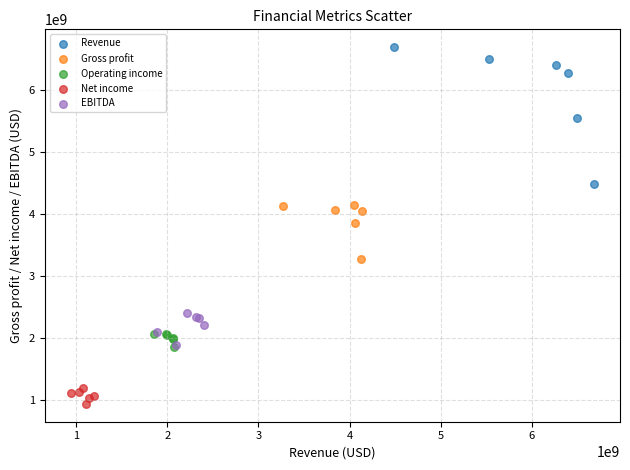

Which series reaches the maximum Y coordinate?

Revenue